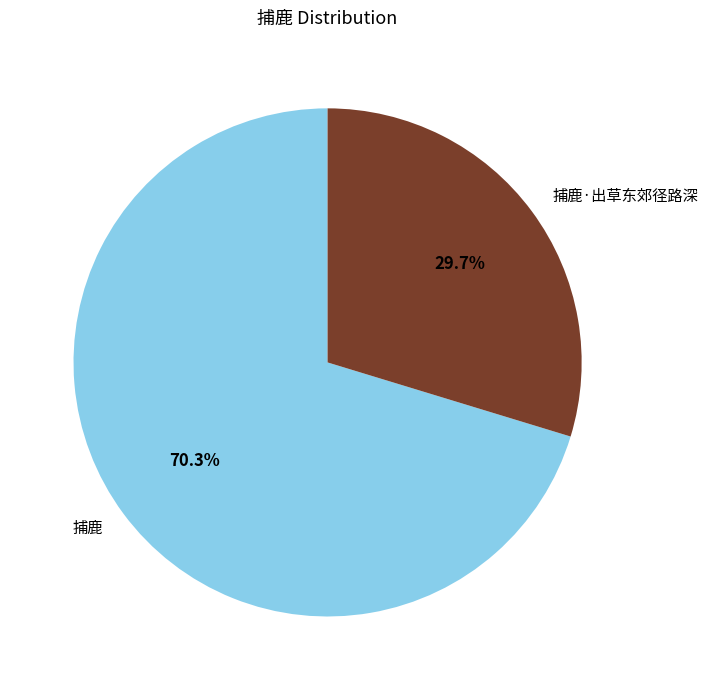

Is the sum of 捕鹿 and 捕鹿·出草东郊径路深 greater than half?

Yes